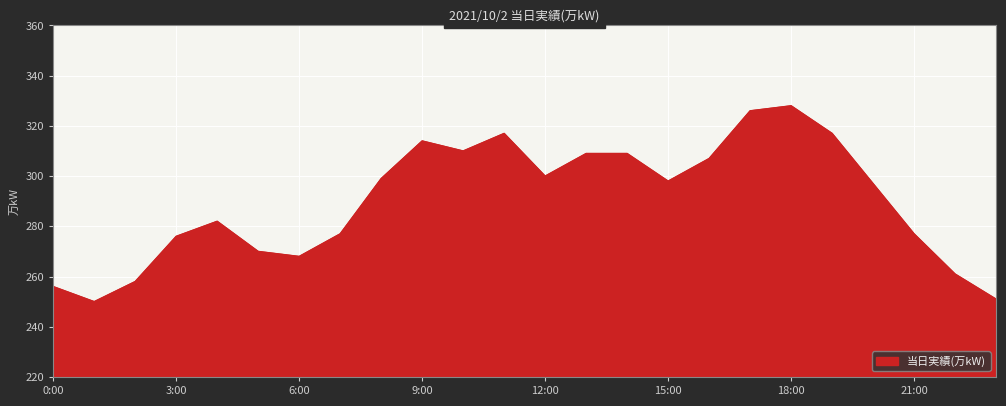

Reading left to right, extract all data points from this chart.

256	250	258	276	282	270	268	277	299	314	310	317	300	309	309	298	307	326	328	317	297	277	261	251